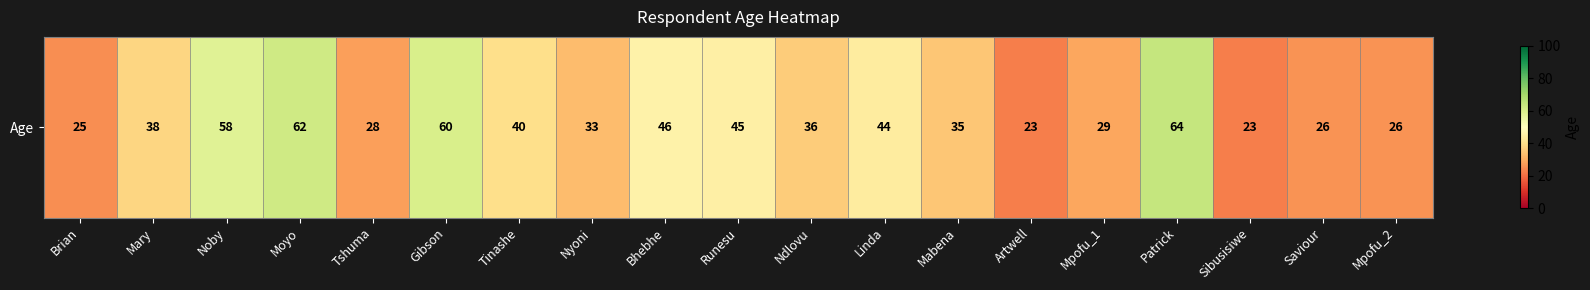

What is the change in value from Brian to Mabena?

+10